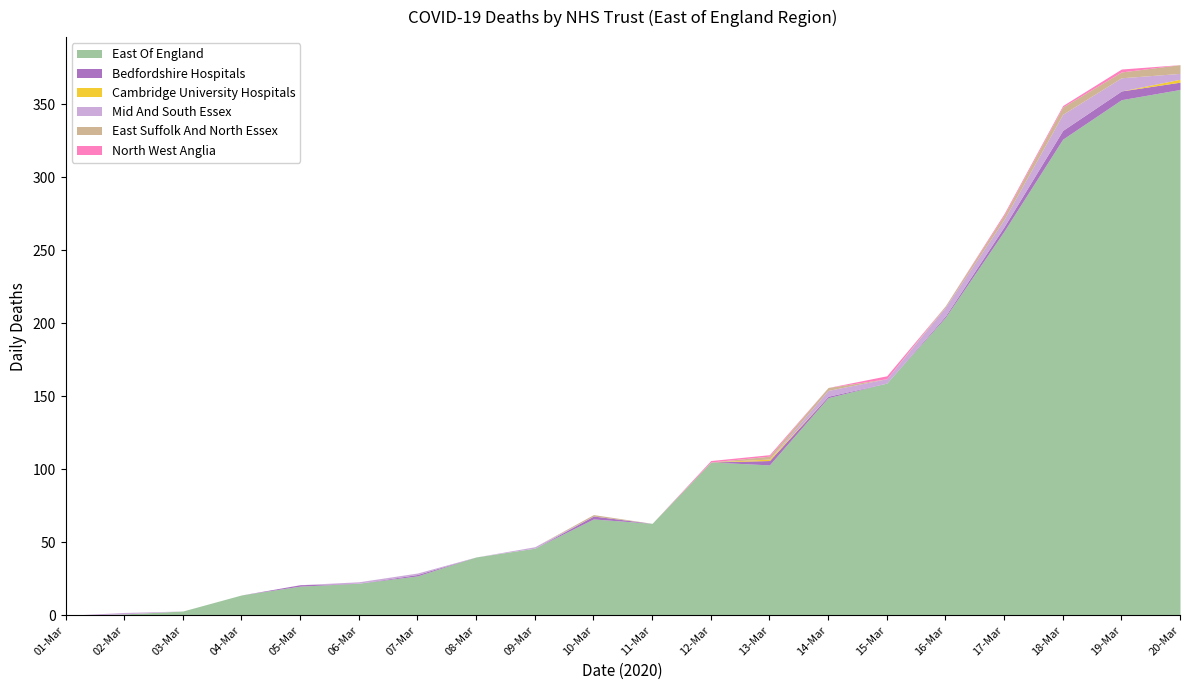

How many interior local valleys does the Bedfordshire Hospitals series have?

2